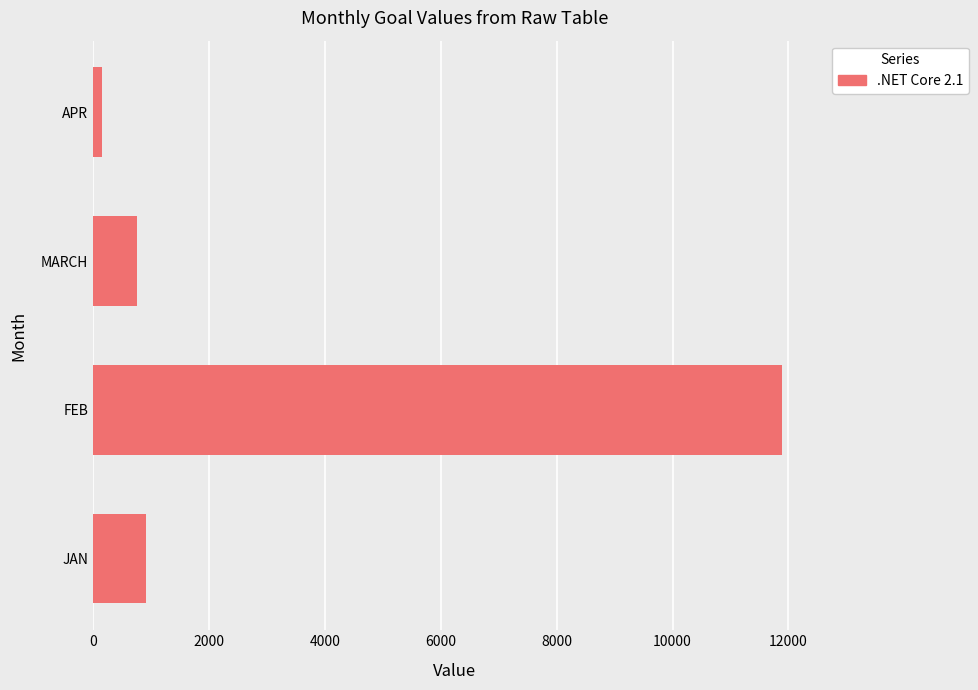

What is the smallest value displayed?

159